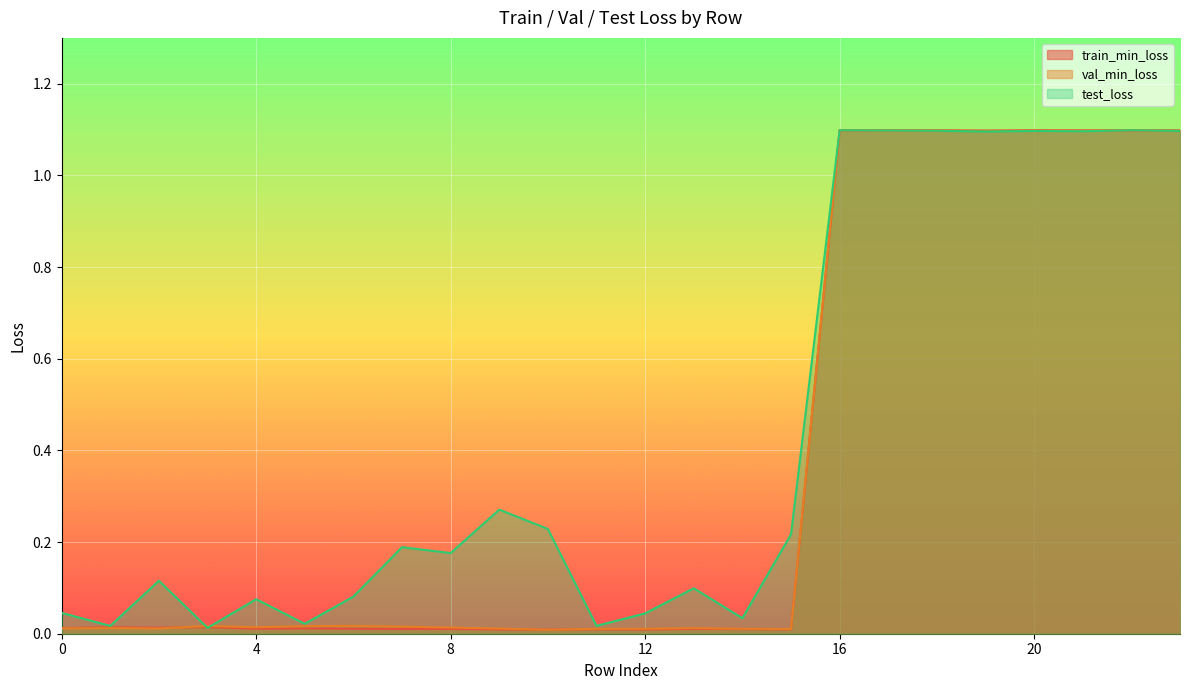

Which category has the lowest value across all series?

10